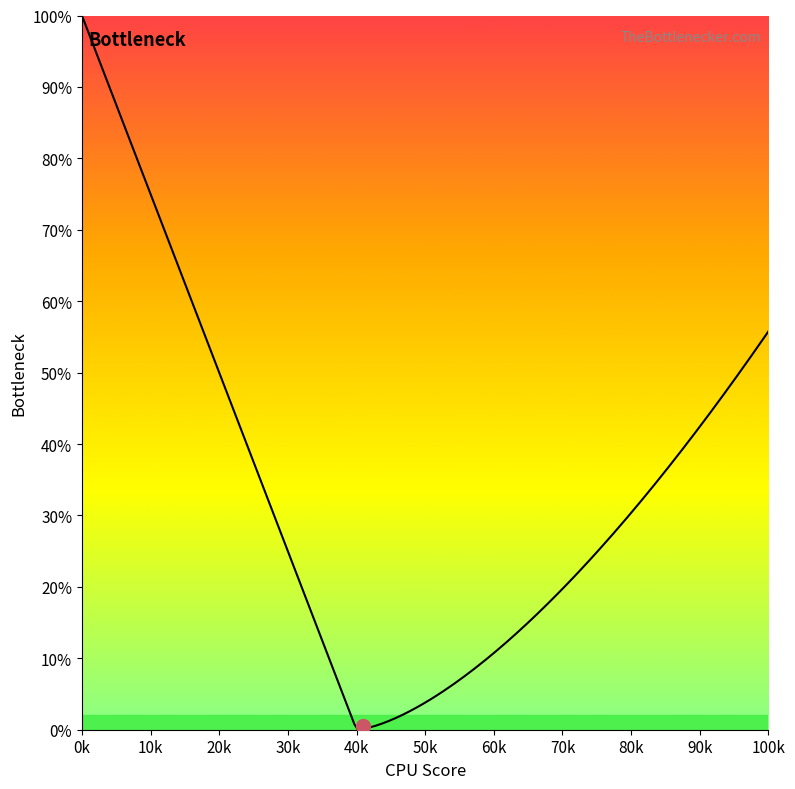

What is the difference between the maximum and minimum values?

100.0